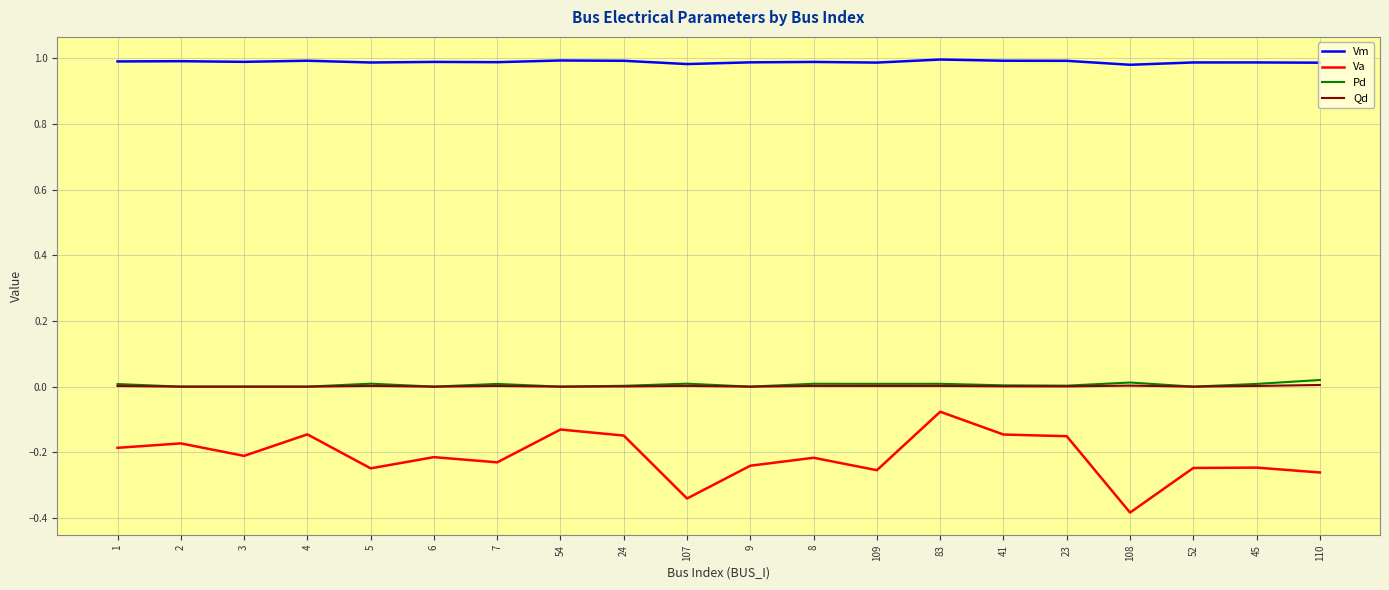

Which series has the largest total across all categories?

Vm